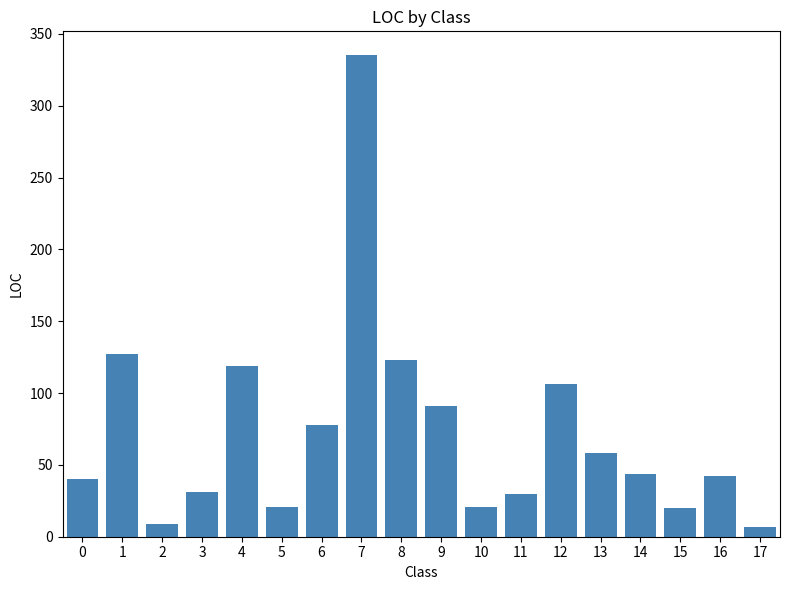

Does the chart contain stacked bars?

No